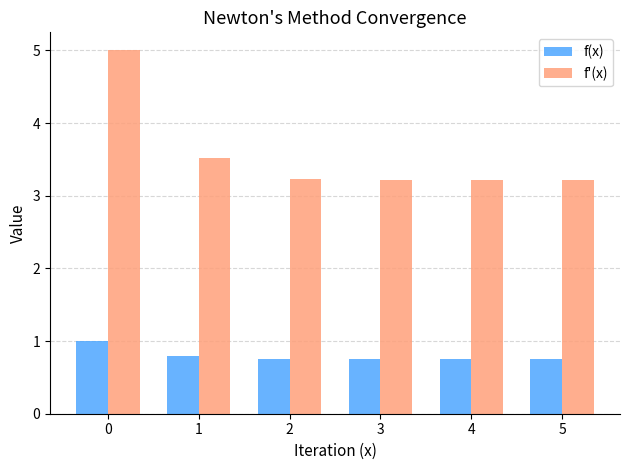

True or false: f'(x) has a value of 3.5 at 1.

True